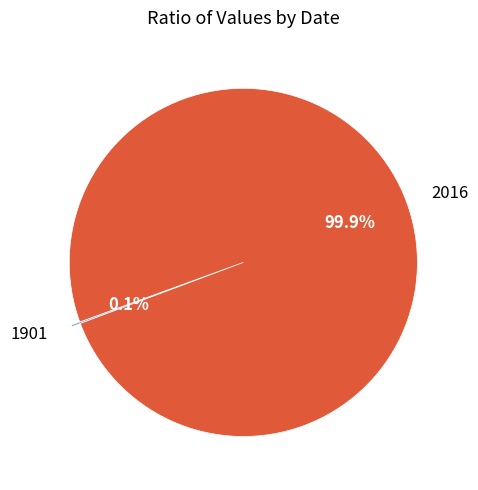

What is the largest slice in the pie chart?

2016